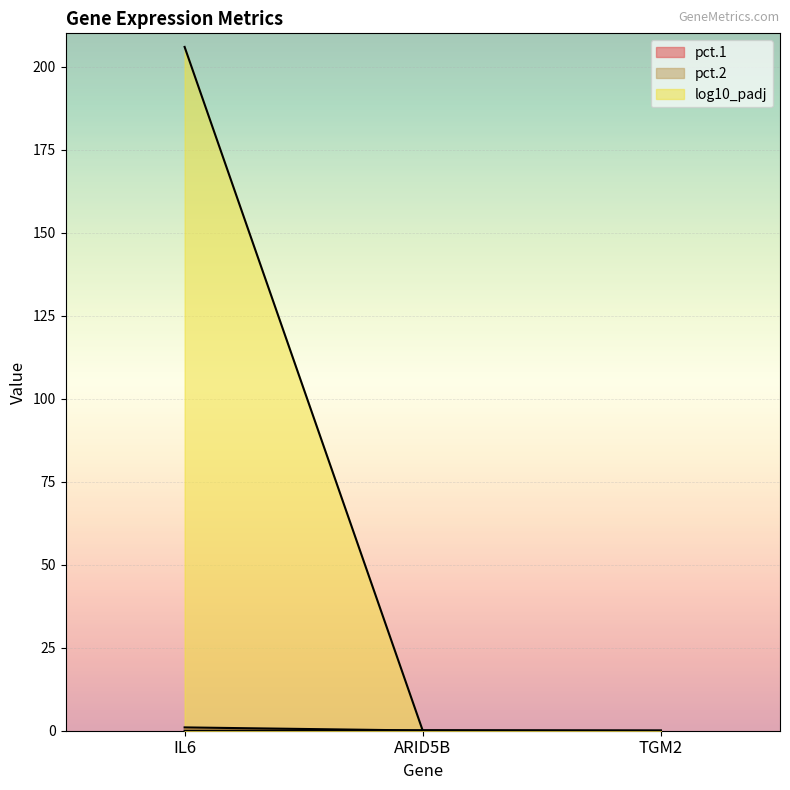

Is the value of pct.2 at TGM2 greater than the value of pct.1 at IL6?

No